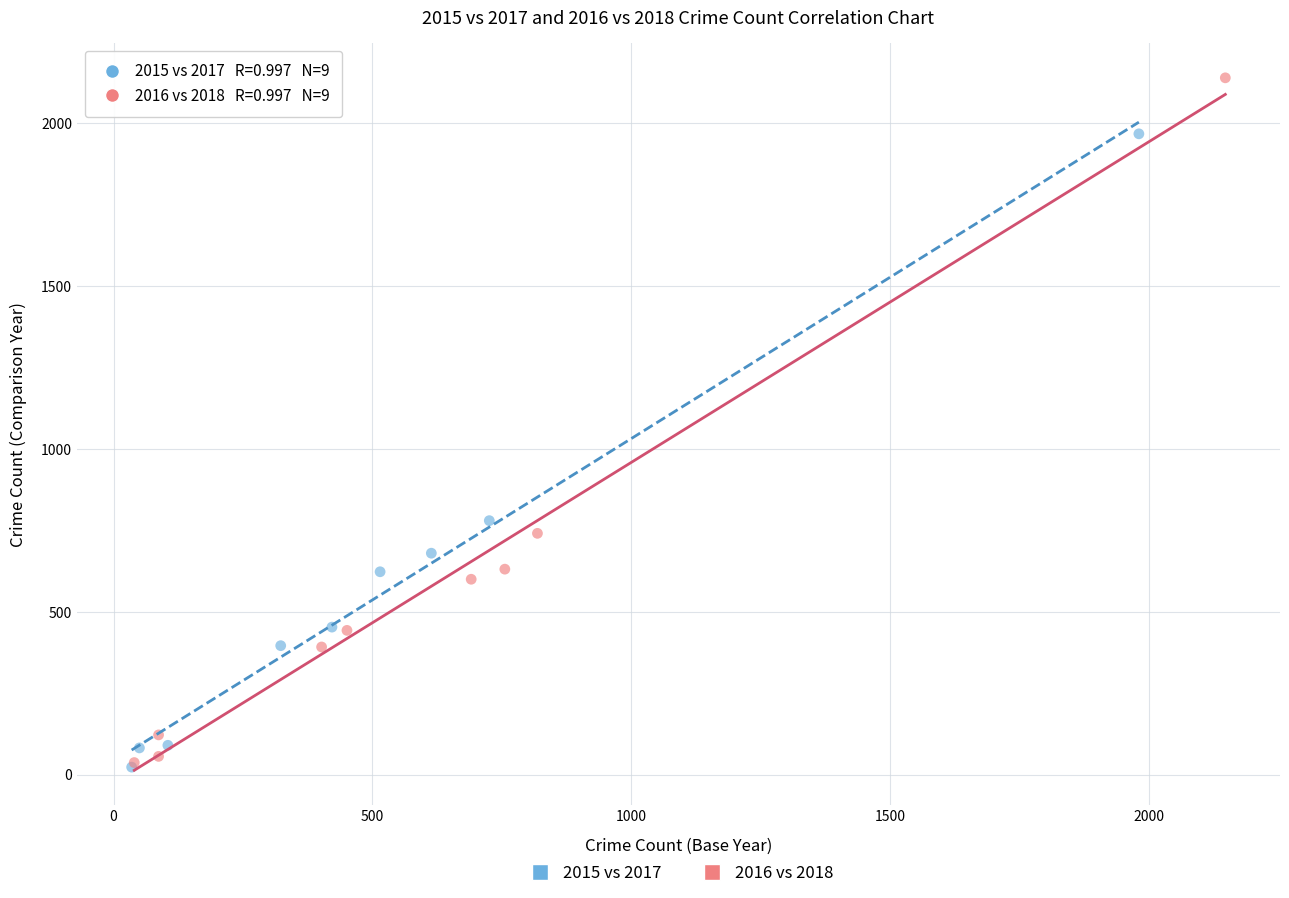

Which series reaches the maximum Y coordinate?

2016 vs 2018